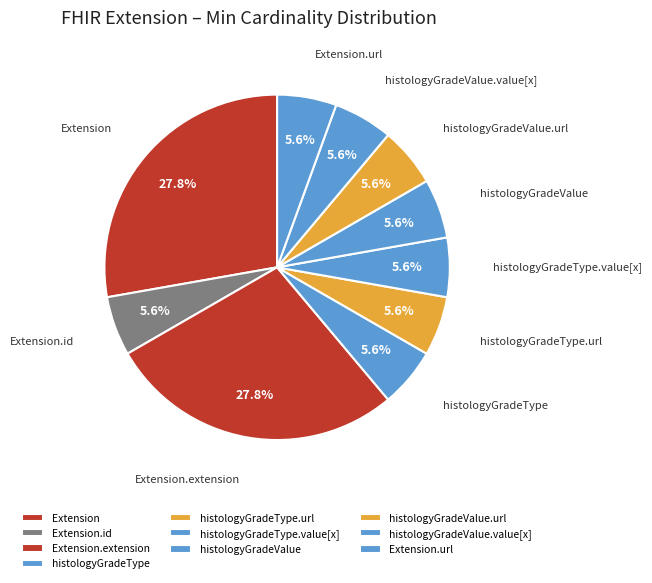

What is the ratio of the value at histologyGradeType.value[x] to the value at histologyGradeValue.value[x]?

1.0